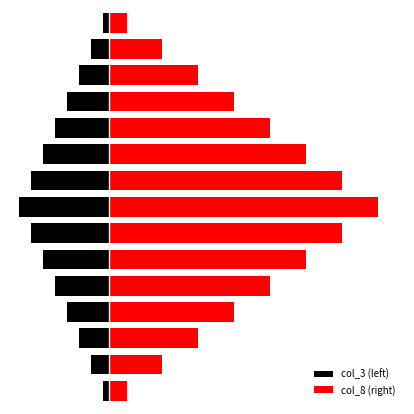

Which series changed the most between 11 and 12?

col_8 (right)